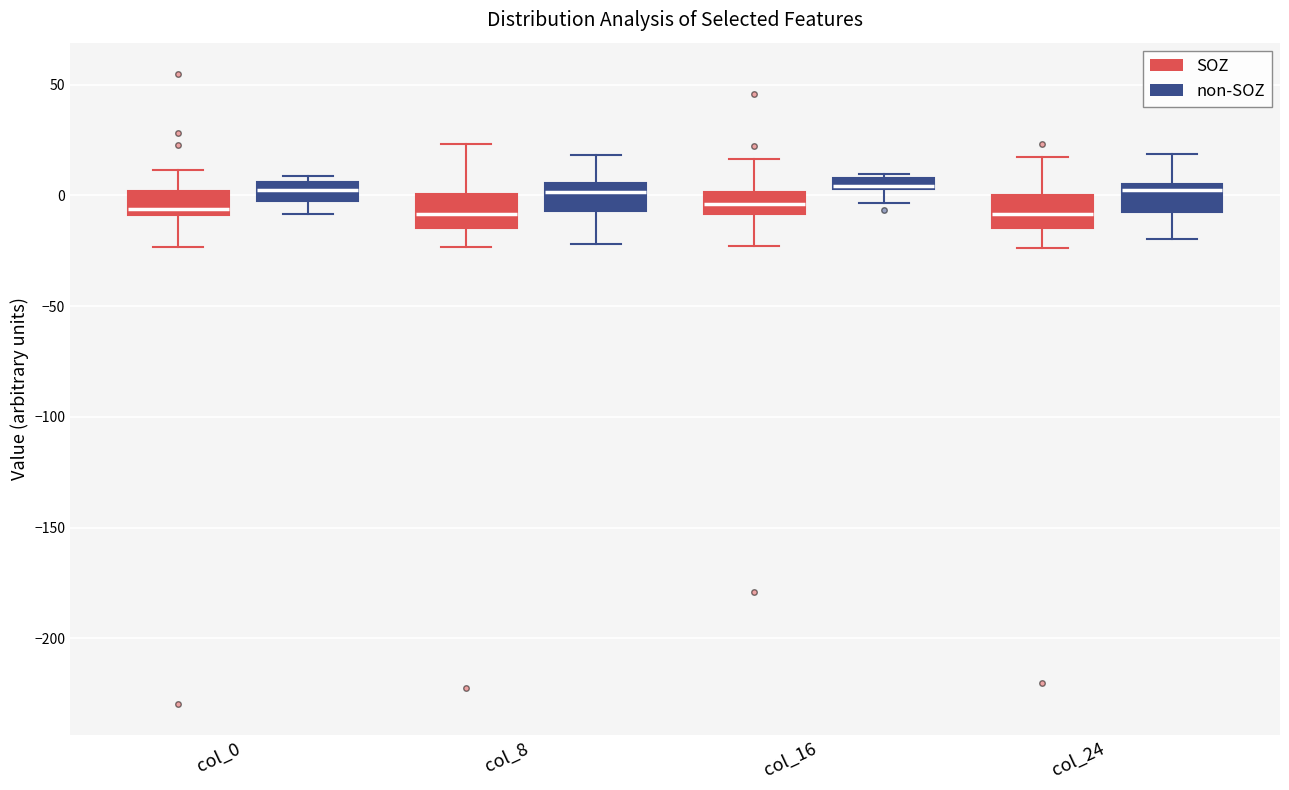

Where does the upper whisker of the box for col_8 (non-SOZ) end on the y-axis? The values are not printed on the chart, so give them approximately, as read against the axis.

20